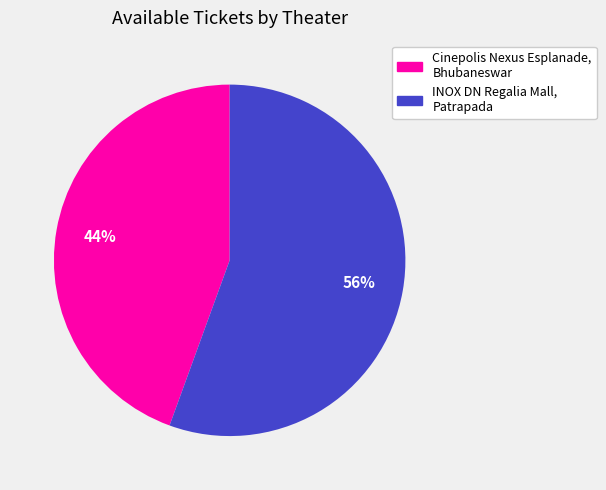

What is the largest slice in the pie chart?

INOX DN Regalia Mall, Patrapada